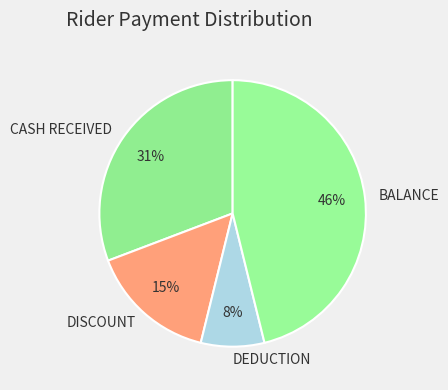

Count the number of slices in the pie.

4